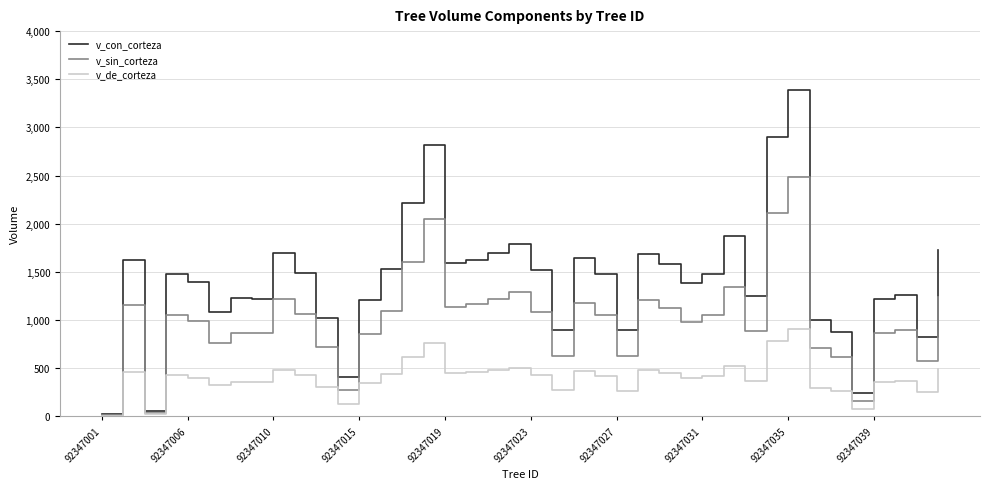

Rank the series by their maximum value, from lowest to highest.

v_de_corteza, v_sin_corteza, v_con_corteza